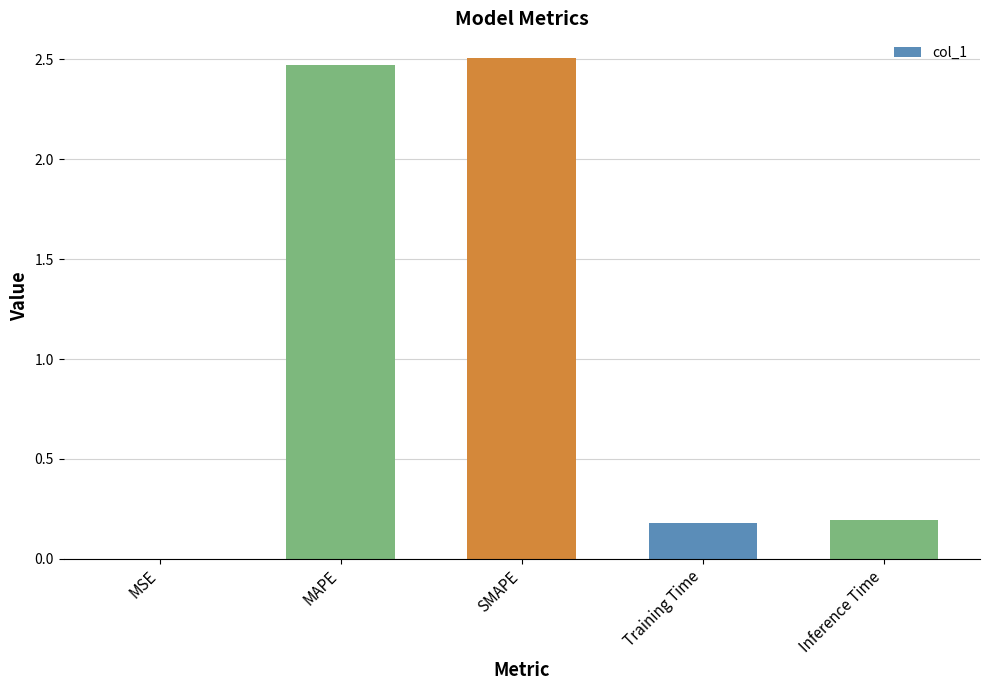

What is the maximum value shown in the chart?

2.5